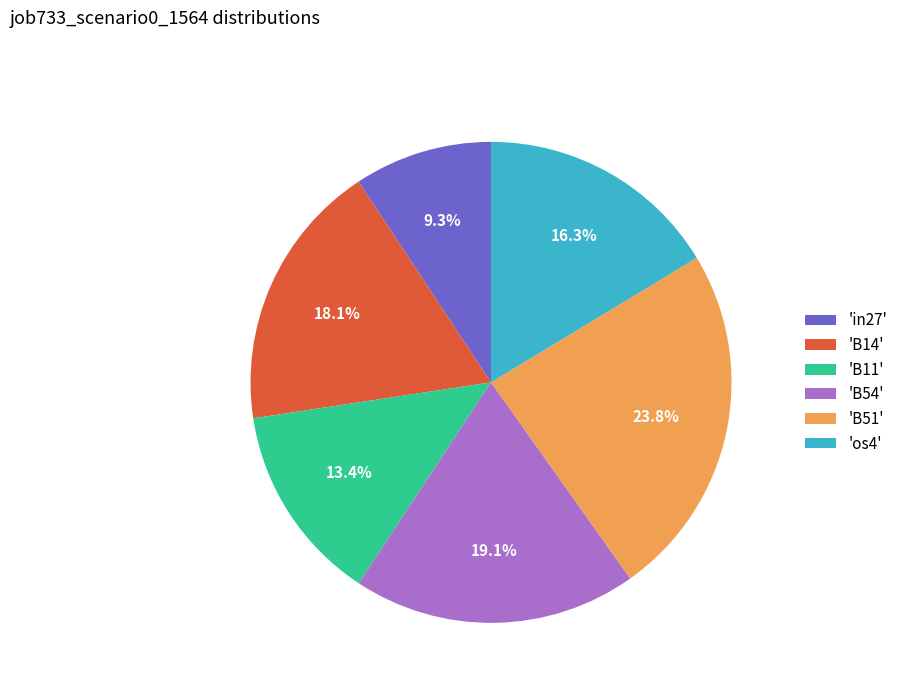

Which slice is the smallest?

'in27'